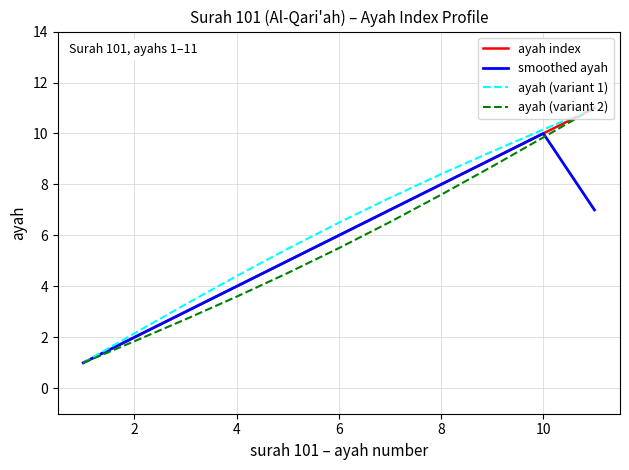

What is the maximum value shown in the chart?

11.0